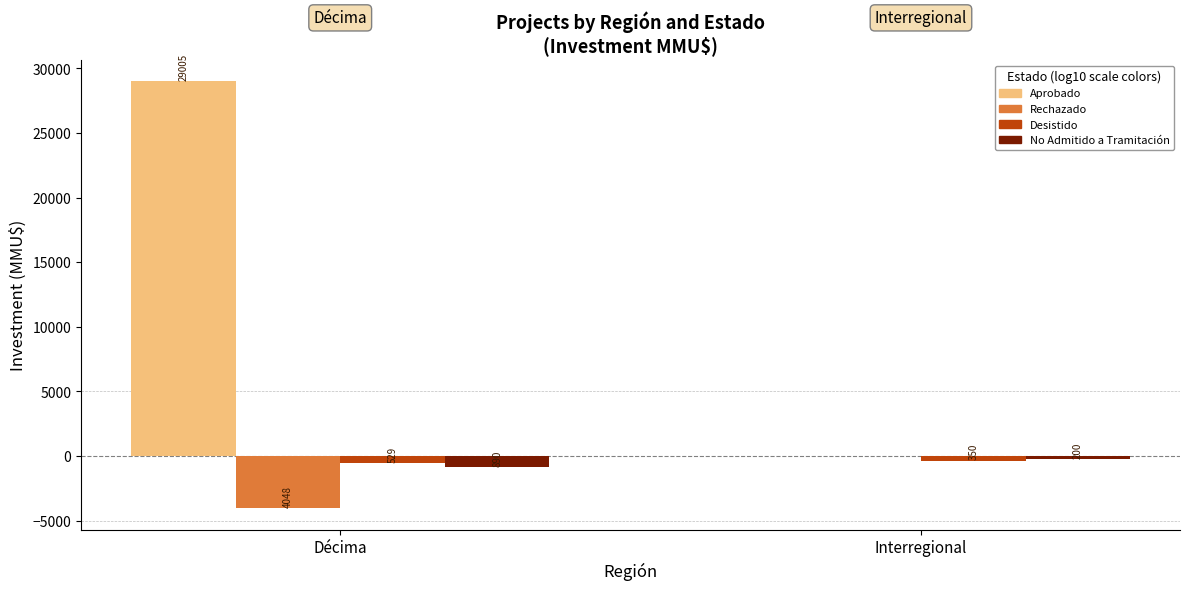

How many groups of bars are there?

2